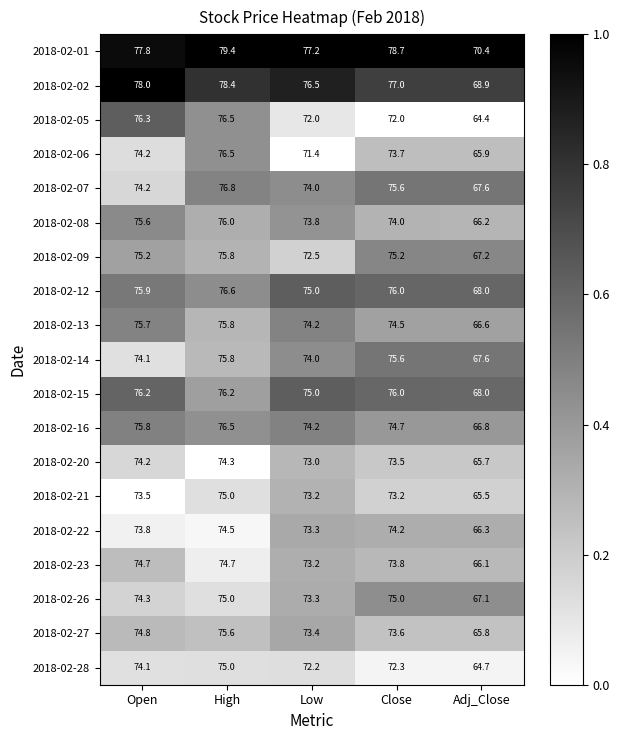

True or false: 2018-02-23 has a value of 66.1 at Adj_Close.

True